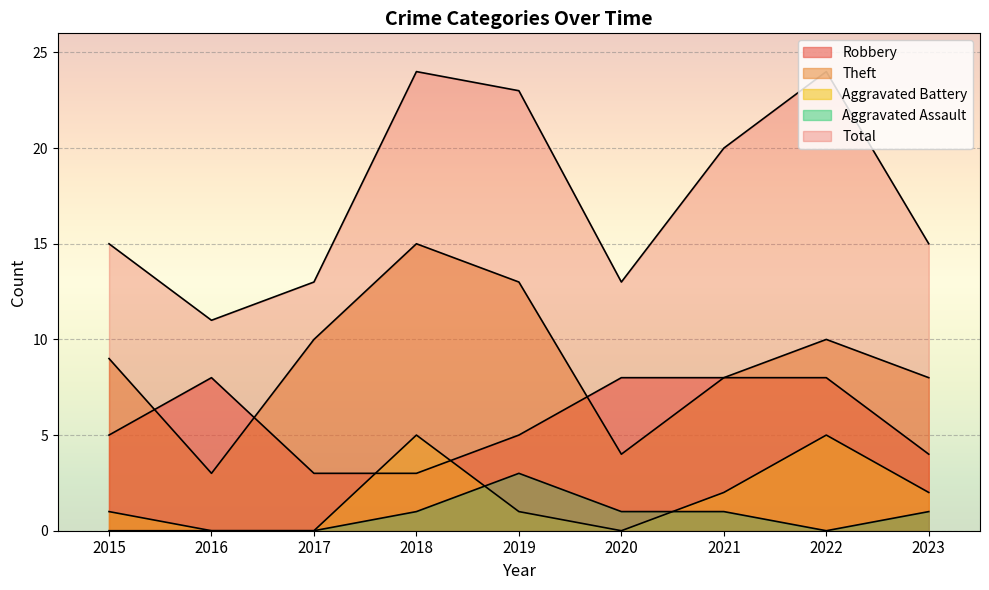

What is the value of the Aggravated Battery point at the 8th from the left?

5